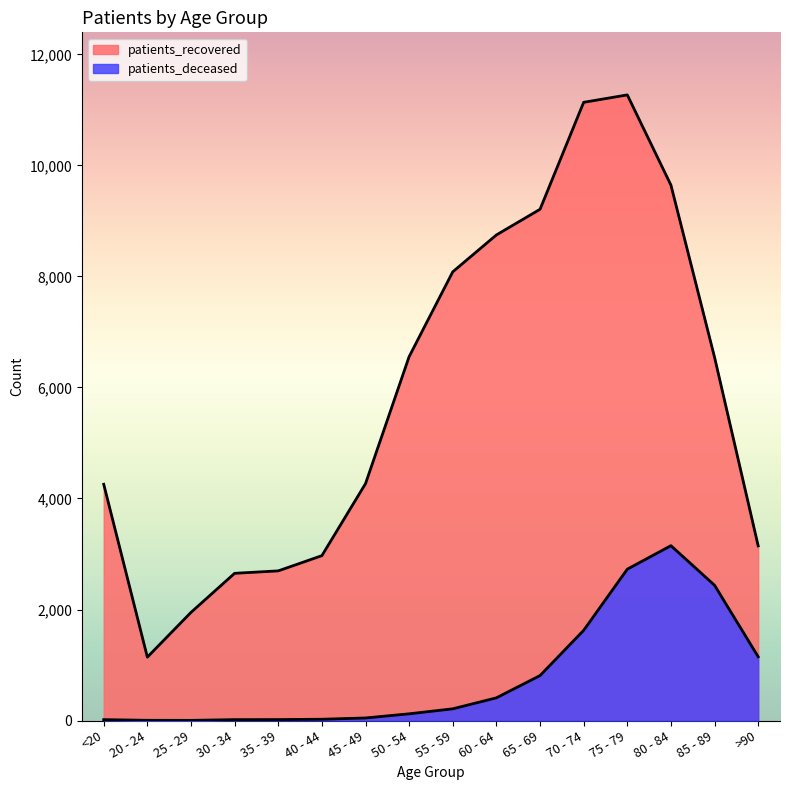

What is the value of the patients_deceased point at the 13th from the left?

2727